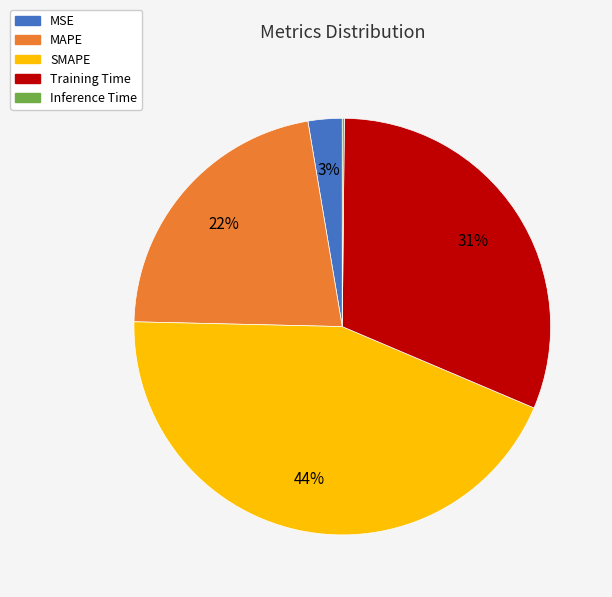

Is it true that MSE is 18% of the pie?

False